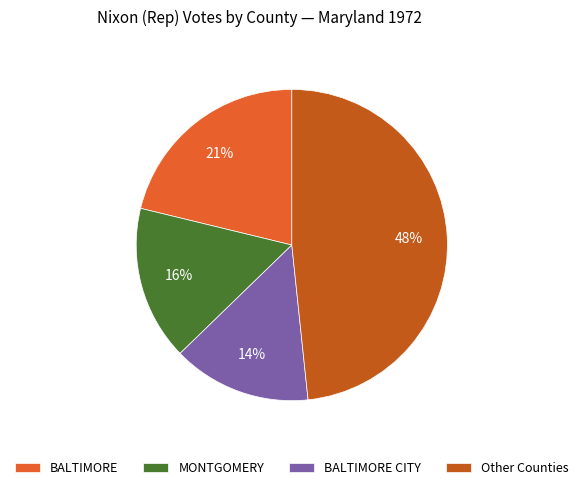

To the nearest percent, what is the average slice percentage?

25%